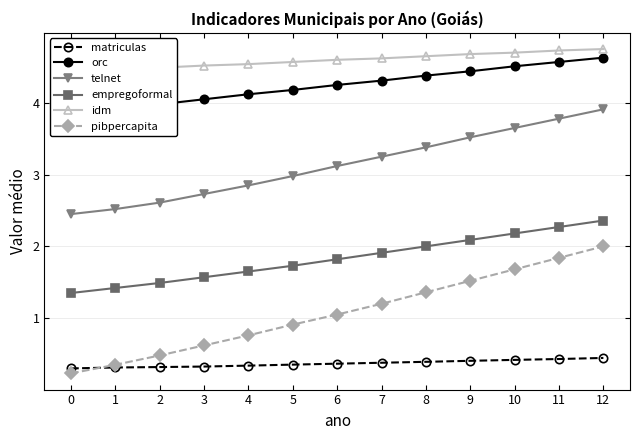

True or false: pibpercapita and orc cross at least once.

False